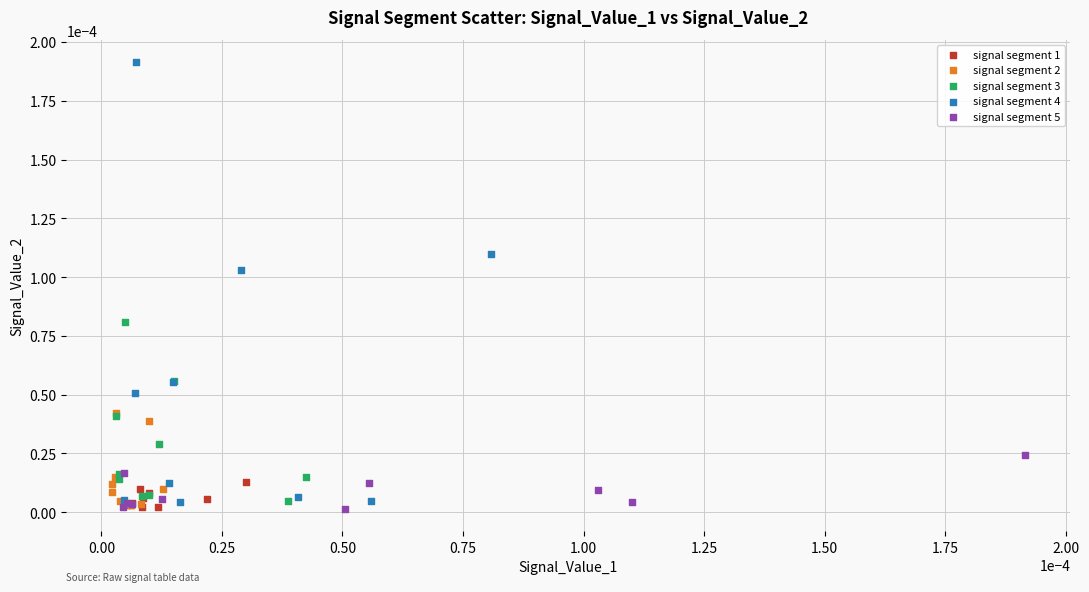

Which series contains the highest Y value?

signal segment 4